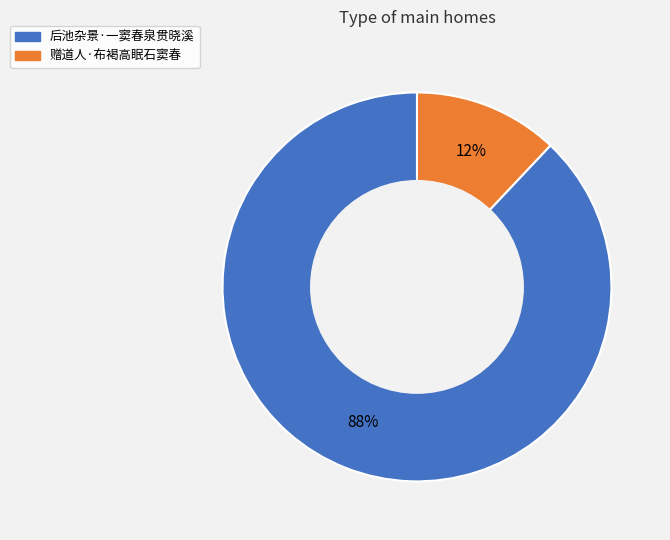

Which has a higher value, 赠道人·布褐高眠石窦春 or 后池杂景·一窦春泉贯晓溪?

后池杂景·一窦春泉贯晓溪